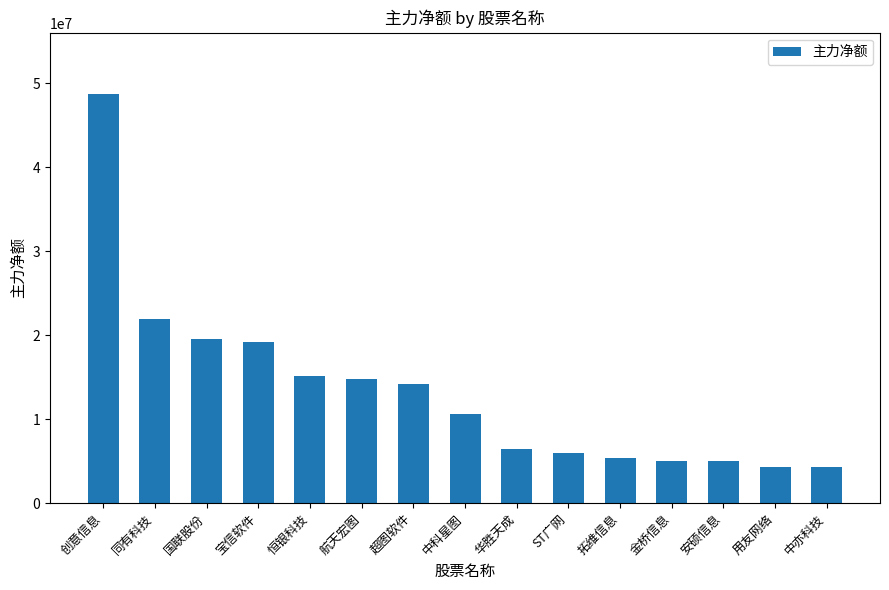

What position from the left is 中亦科技?

15